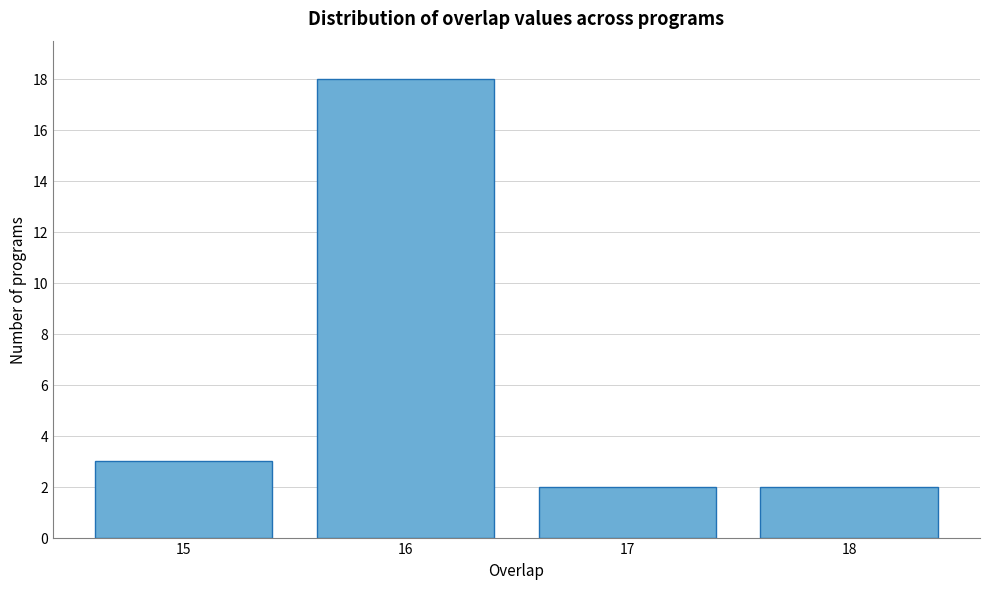

Reading left to right, what are all the values shown in this chart?

15=3	16=18	17=2	18=2